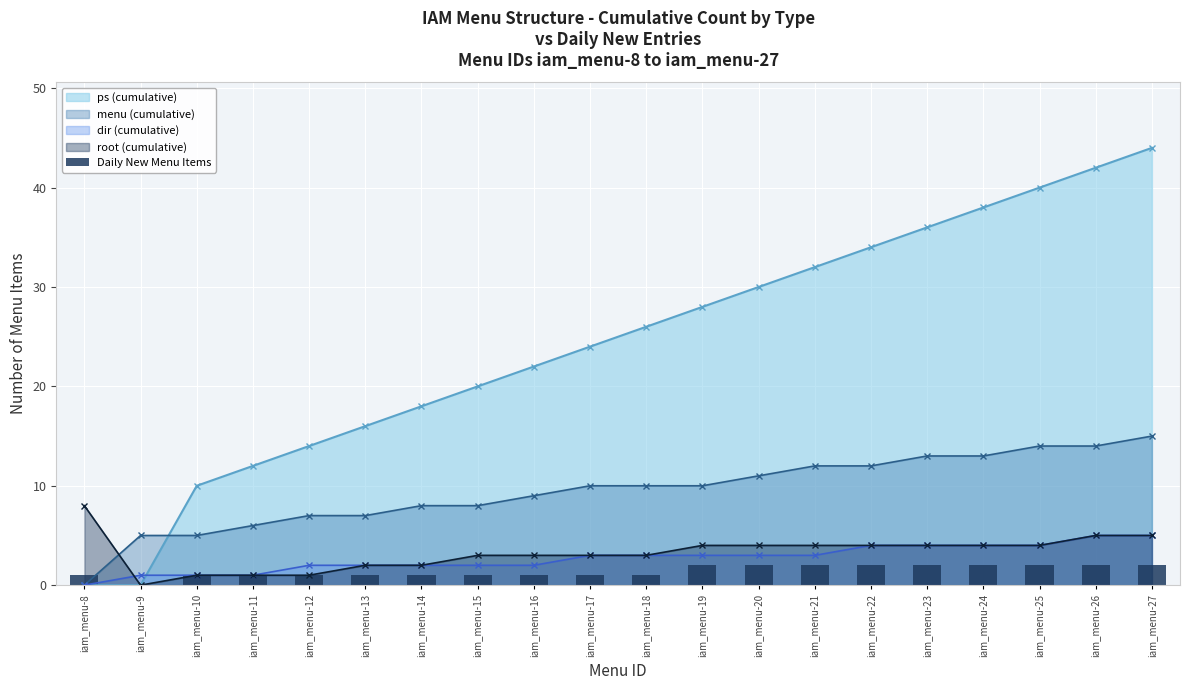

What is the highest value of the menu (cumulative) series?

15